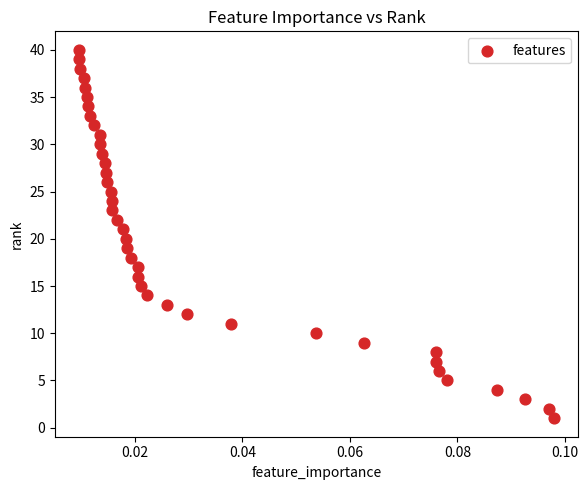

What is the range of Y values (max minus min)?

39